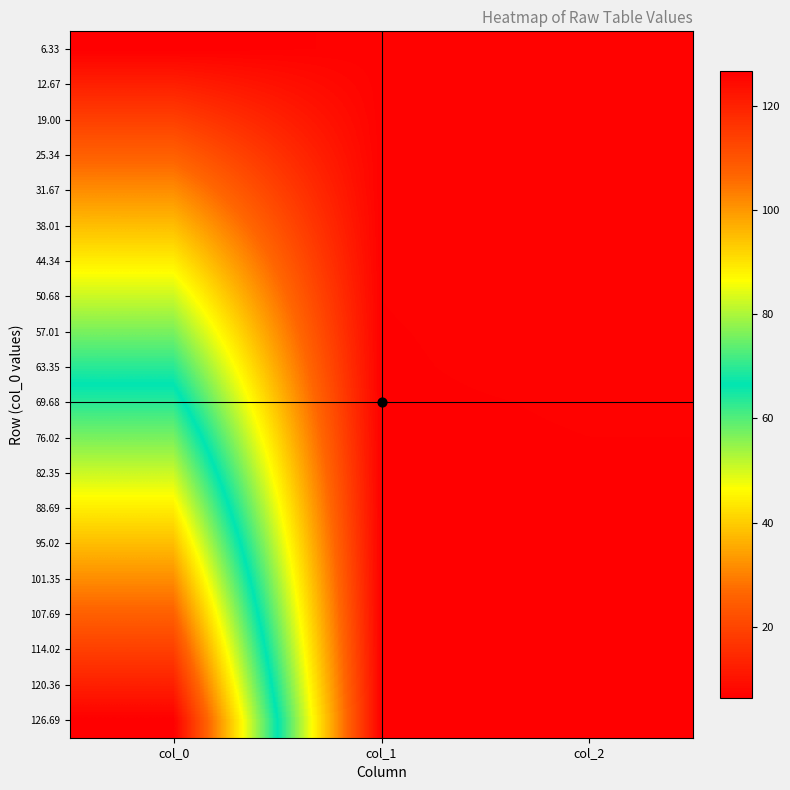

Reading right to left, list all the values displayed in this chart.

6.33: col_2=7.0	col_1=7.0	col_0=6.3
12.67: col_2=7.1	col_1=7.0	col_0=12.7
19.00: col_2=7.1	col_1=6.9	col_0=19.0
25.34: col_2=7.1	col_1=6.9	col_0=25.3
31.67: col_2=7.0	col_1=6.9	col_0=31.7
38.01: col_2=7.0	col_1=6.8	col_0=38.0
44.34: col_2=6.9	col_1=6.8	col_0=44.3
50.68: col_2=6.9	col_1=6.8	col_0=50.7
57.01: col_2=6.9	col_1=6.8	col_0=57.0
63.35: col_2=6.9	col_1=6.8	col_0=63.3
69.68: col_2=6.8	col_1=6.8	col_0=69.7
76.02: col_2=6.8	col_1=6.8	col_0=76.0
82.35: col_2=6.8	col_1=6.8	col_0=82.4
88.69: col_2=6.8	col_1=6.8	col_0=88.7
95.02: col_2=6.8	col_1=6.8	col_0=95.0
101.35: col_2=6.8	col_1=6.8	col_0=101.4
107.69: col_2=6.8	col_1=6.8	col_0=107.7
114.02: col_2=6.7	col_1=6.8	col_0=114.0
120.36: col_2=6.7	col_1=6.8	col_0=120.4
126.69: col_2=6.7	col_1=6.8	col_0=126.7